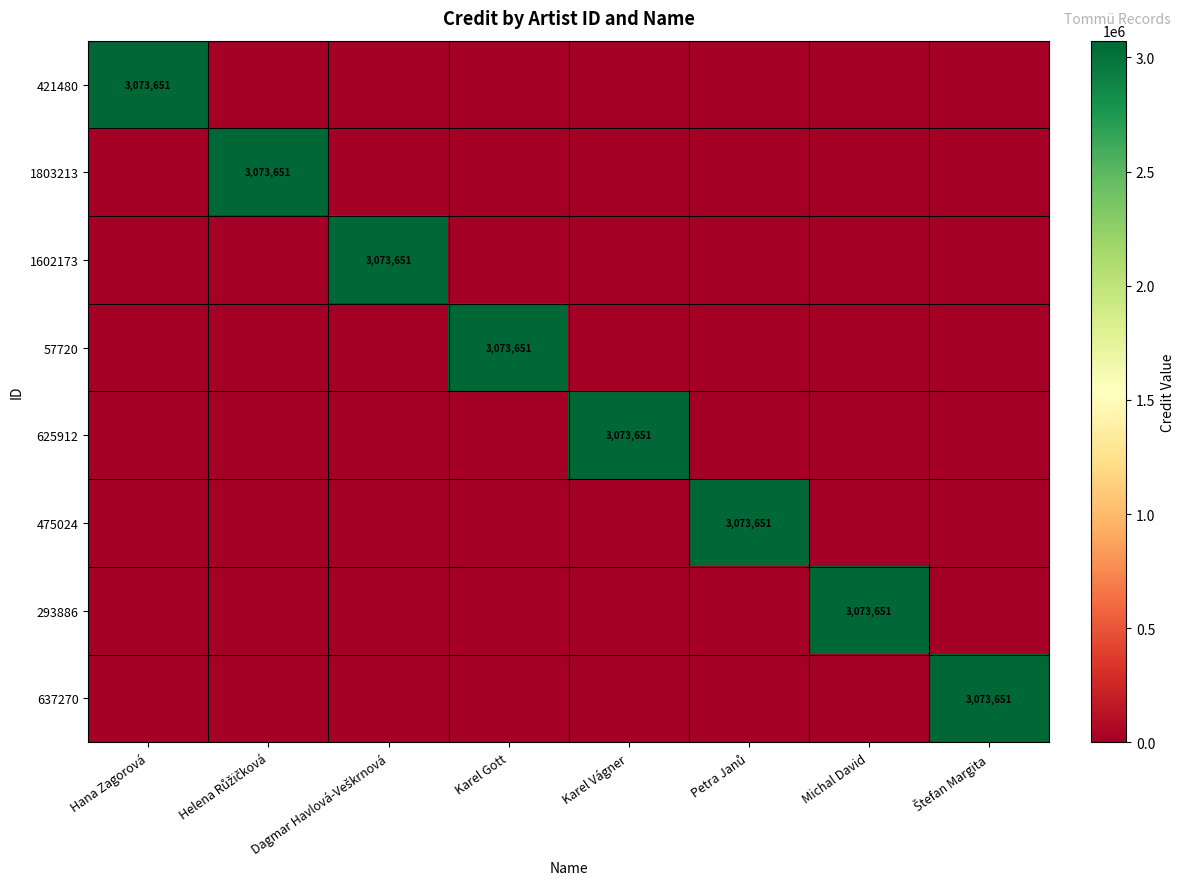

Which has a higher value, Helena Růžičková or Michal David?

Helena Růžičková